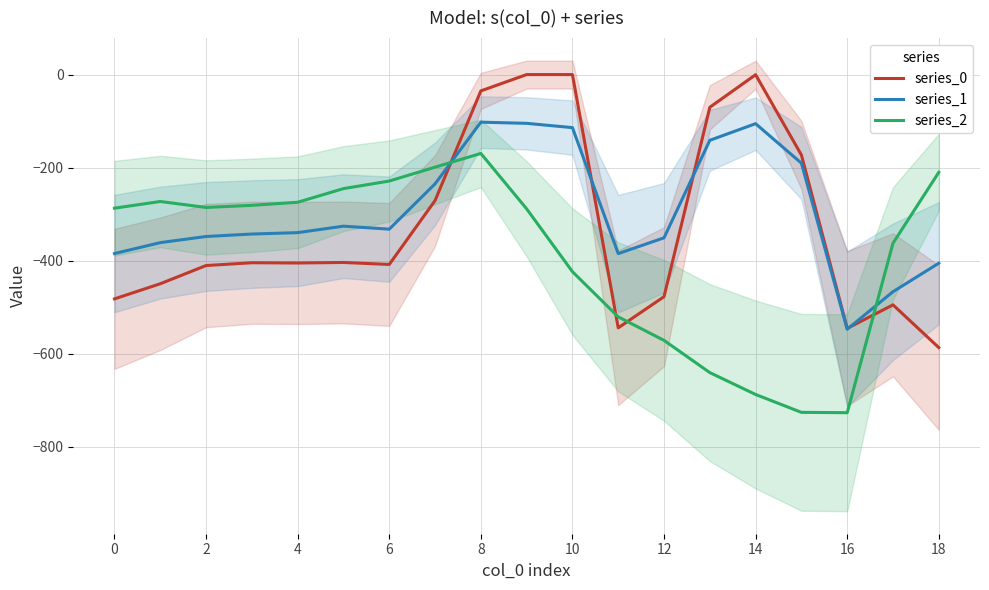

What is the label of the 16th point from the left?

15